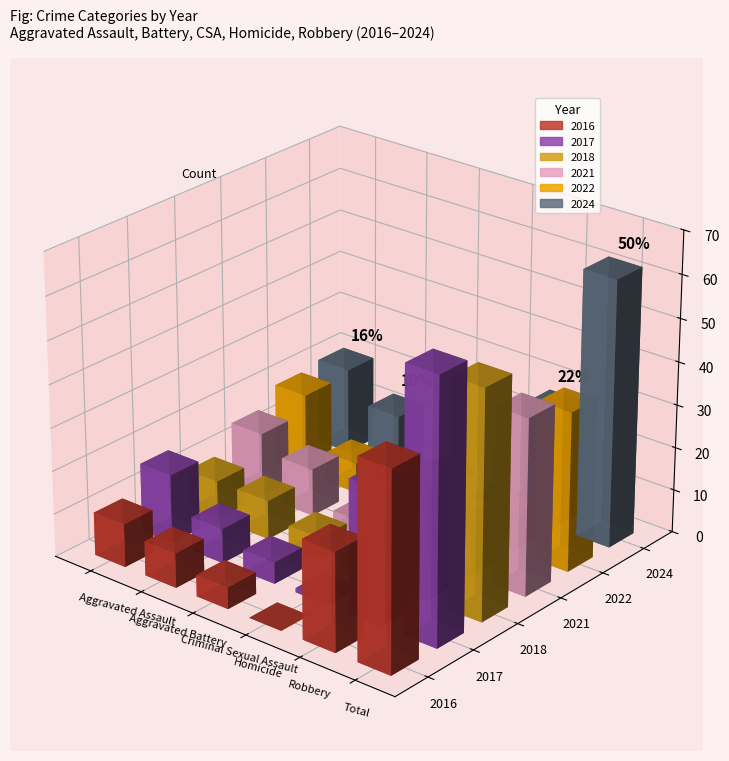

Which series changed the most between Aggravated Battery and Criminal Sexual Assault?

2024